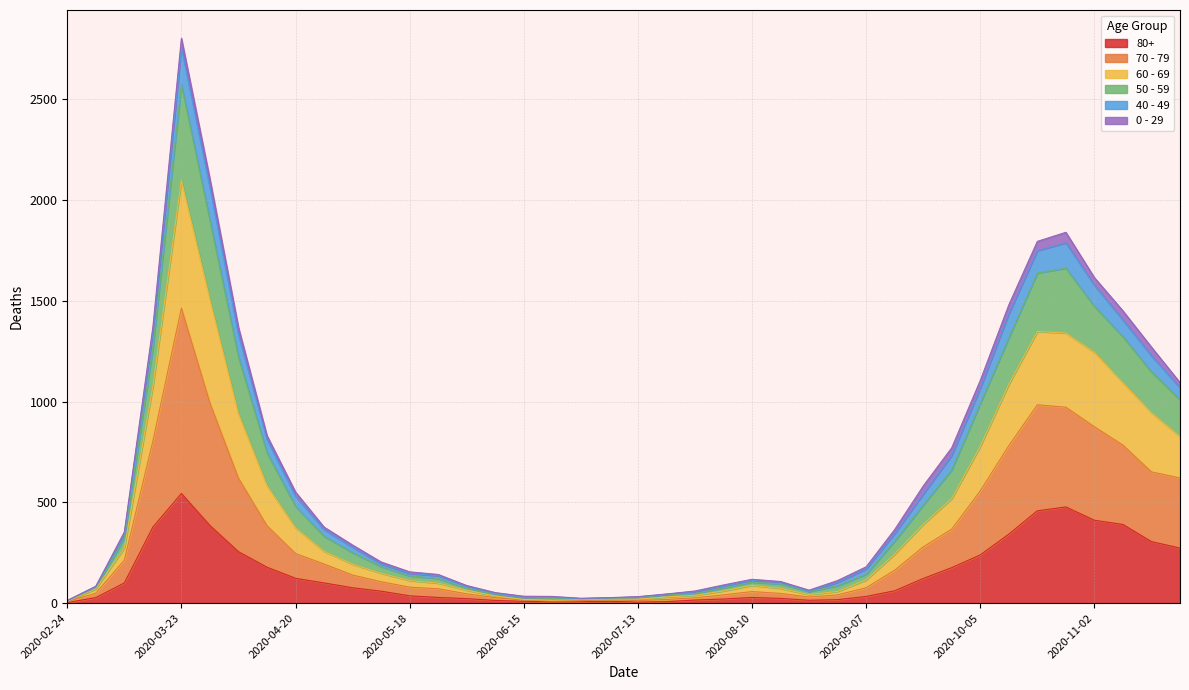

At which label does 80+ reach its peak?

2020-03-23